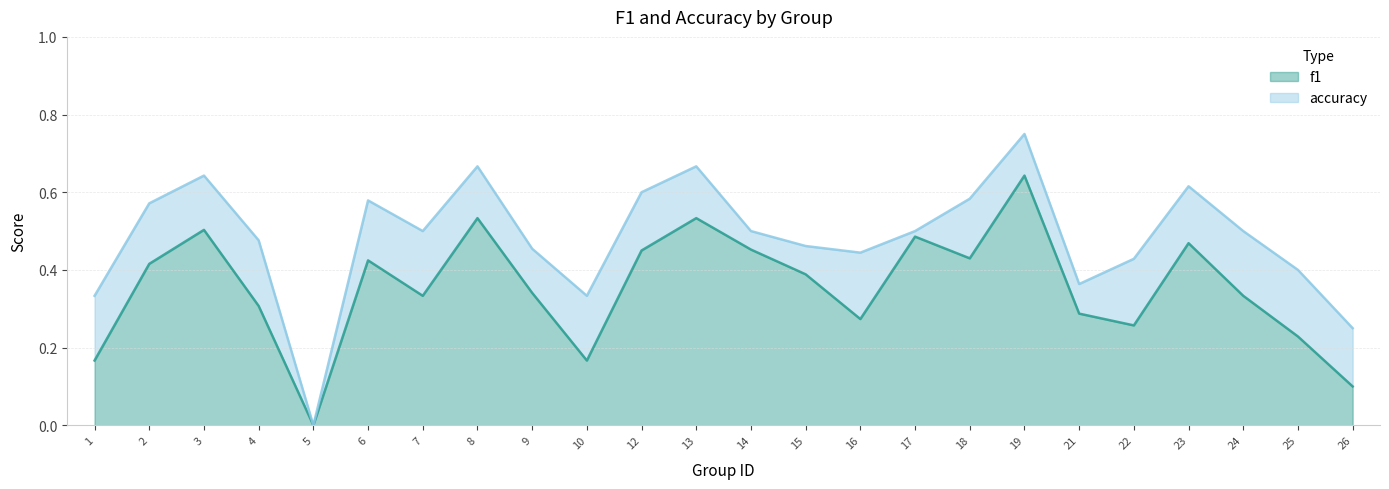

What is the difference between the maximum and minimum values in the accuracy series?

0.8